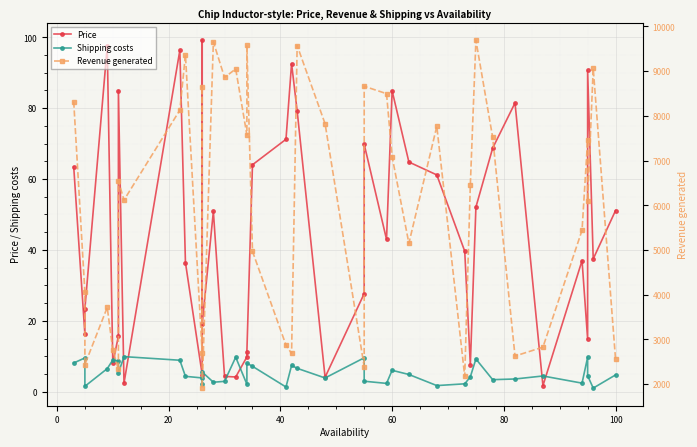

The Price series shows 5.0 at 80. True or false?

False